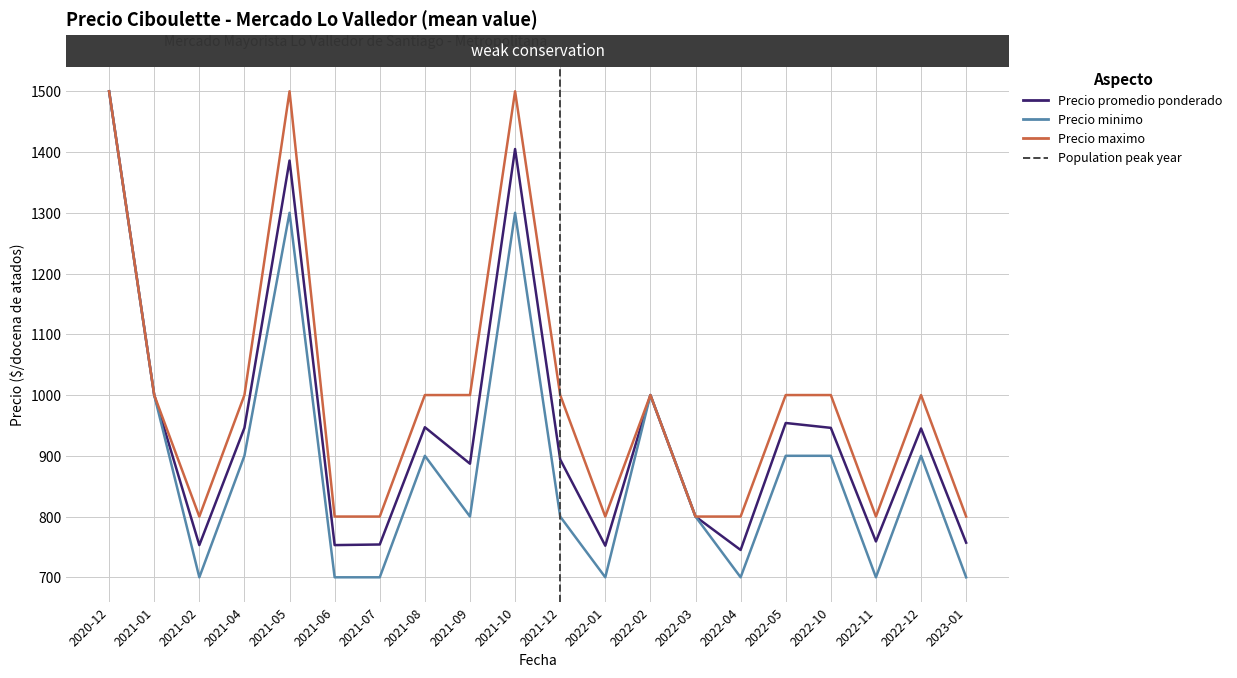

At which label does Precio maximo reach its peak?

2020-12